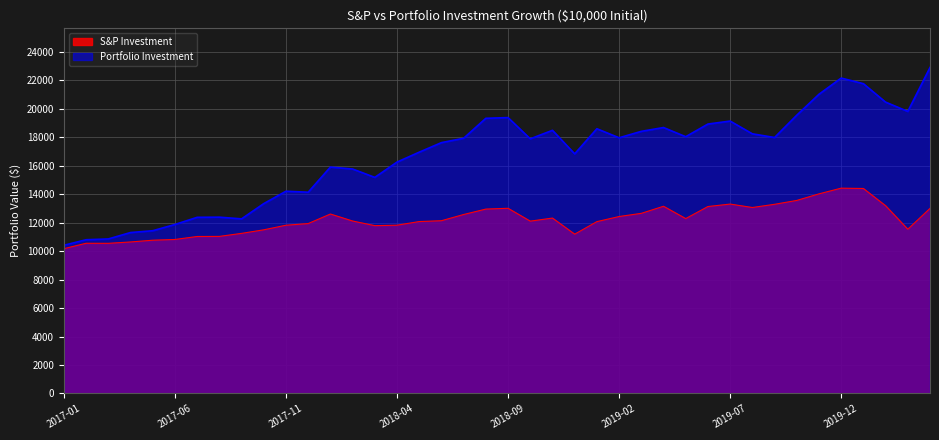

Reading left to right, what are all the values shown in this chart?

S&P Investment: 10178.8	10557.5	10553.4	10649.3	10772.6	10824.4	11033.9	11039.9	11253.0	11502.7	11825.7	11942.0	12612.9	12121.6	11795.8	11827.8	12083.4	12141.9	12579.3	12960.0	13015.6	12112.3	12328.6	11197.1	12078.2	12437.3	12660.2	13157.9	12292.4	13139.7	13312.2	13071.4	13296.0	13567.6	14029.6	14430.7	14407.2	13195.4	11544.4	13008.7
Portfolio Investment: 10416.9	10805.9	10861.4	11311.6	11438.8	11878.0	12381.1	12392.2	12272.7	13344.4	14216.0	14144.6	15913.1	15776.5	15188.1	16263.4	16960.3	17630.0	17938.8	19340.8	19390.0	17897.4	18495.2	16842.6	18606.6	17971.0	18423.2	18691.2	18047.3	18935.9	19145.4	18249.6	17989.6	19557.4	21028.7	22167.8	21772.9	20476.6	19824.1	22913.1